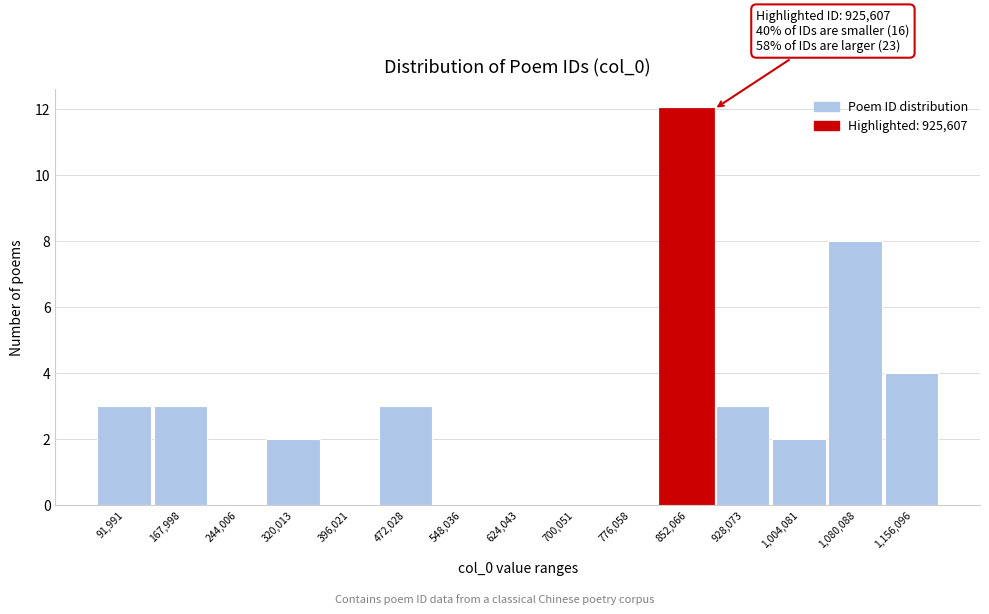

Reading left to right, extract all data points from this chart.

91,991=3	167,998=3	244,006=0	320,013=2	396,021=0	472,028=3	548,036=0	624,043=0	700,051=0	776,058=0	852,066=12	928,073=3	1,004,081=2	1,080,088=8	1,156,096=4